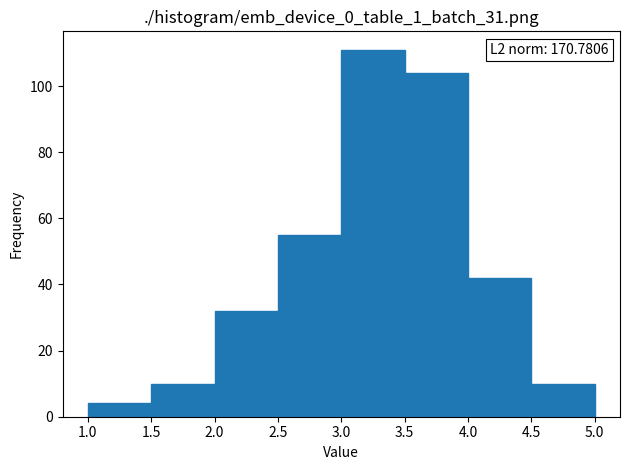

Which range on the x-axis has the tallest bar?

3.0 to 3.5